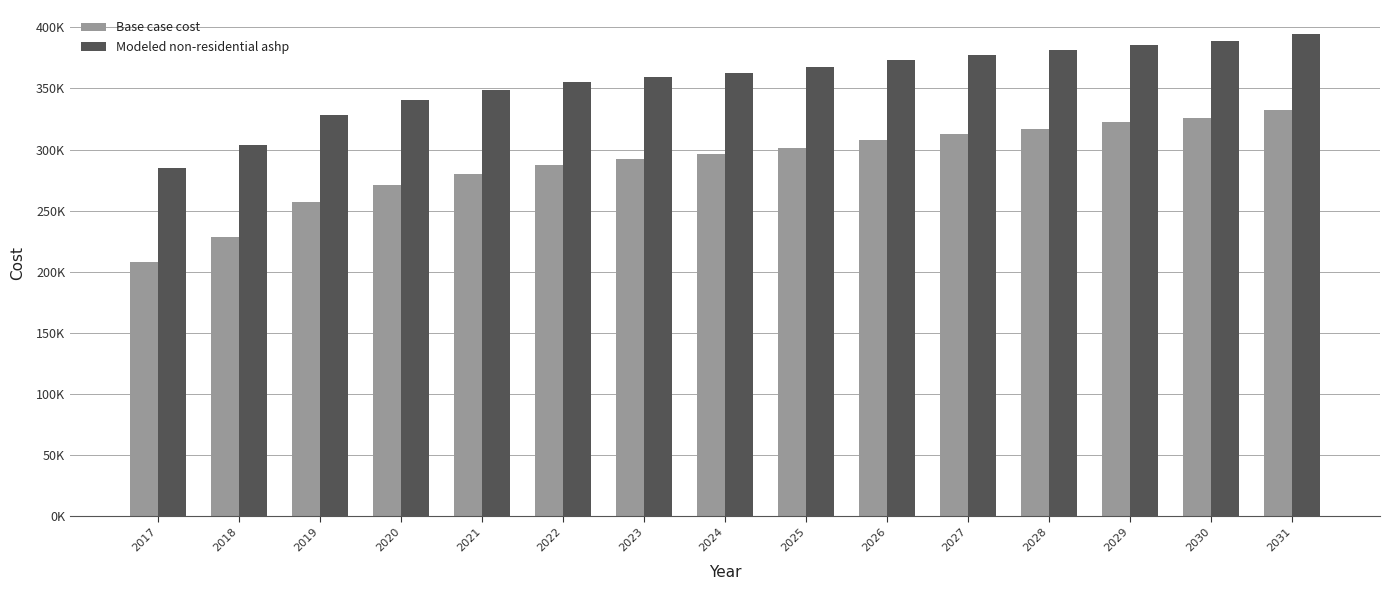

What is the difference between the Base case cost values at 2030 and 2020?

55008.4